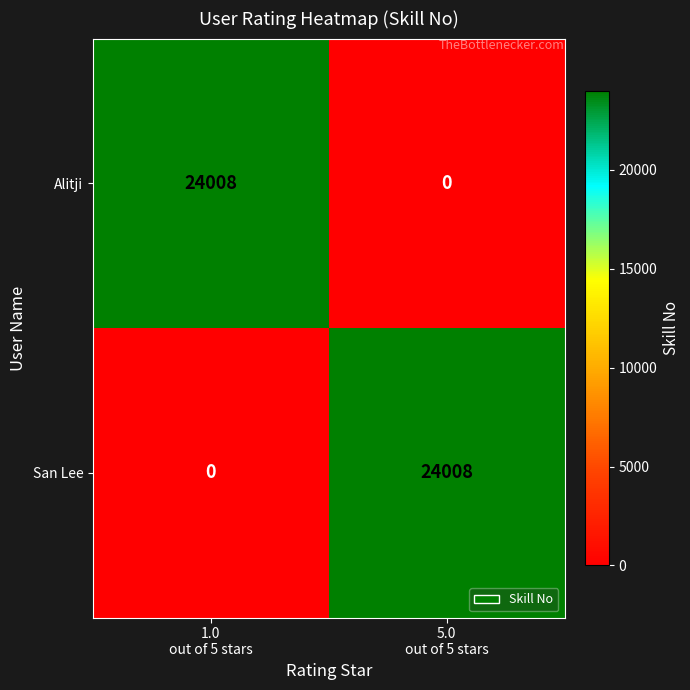

What is the highest value of the San Lee series?

24008